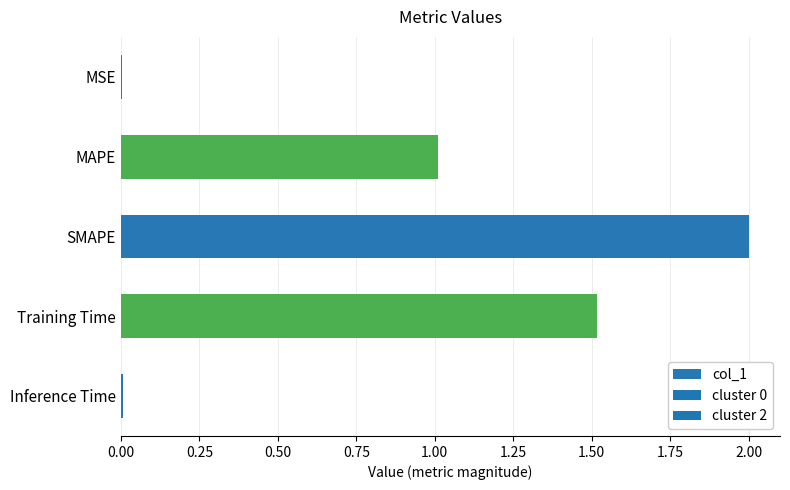

What is the ratio of the value at MAPE to the value at SMAPE?

0.5